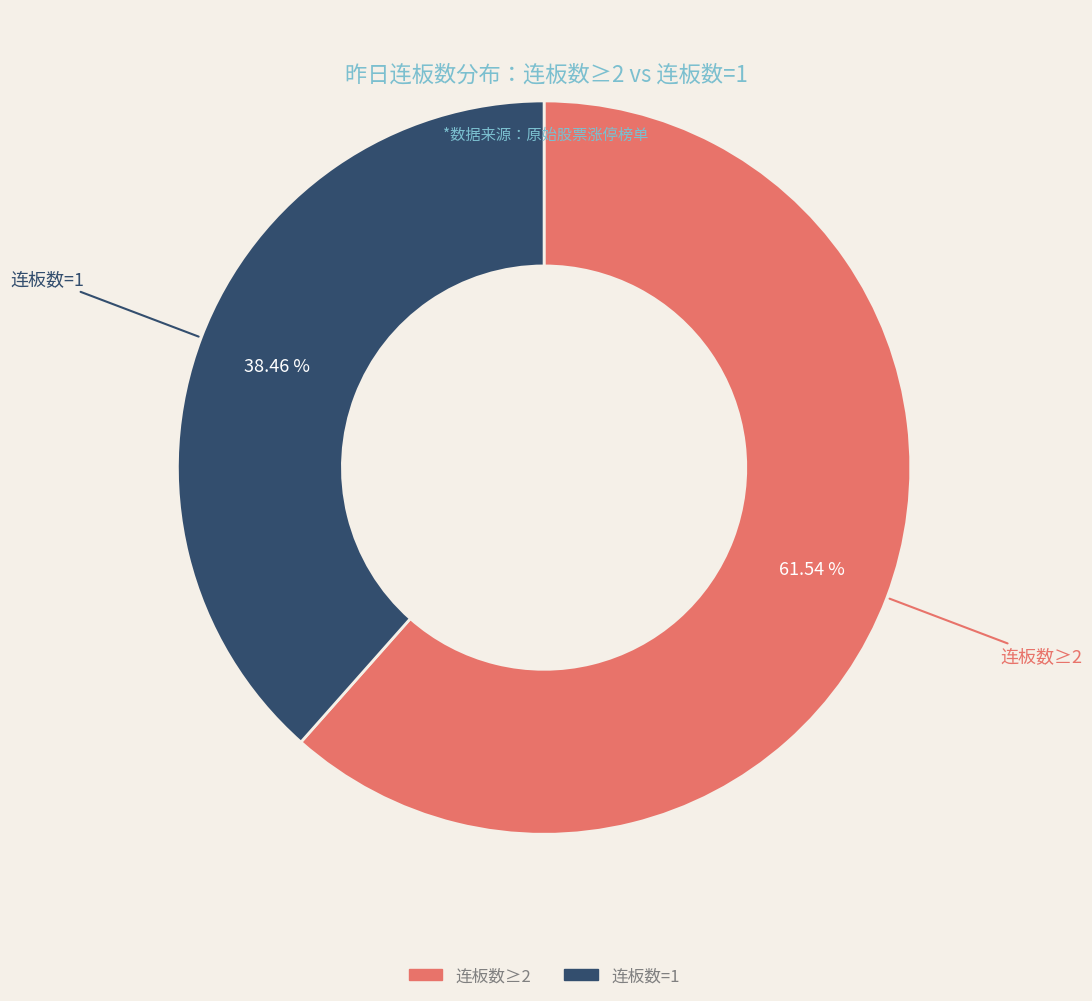

Is there any slice that represents more than half of the pie?

Yes